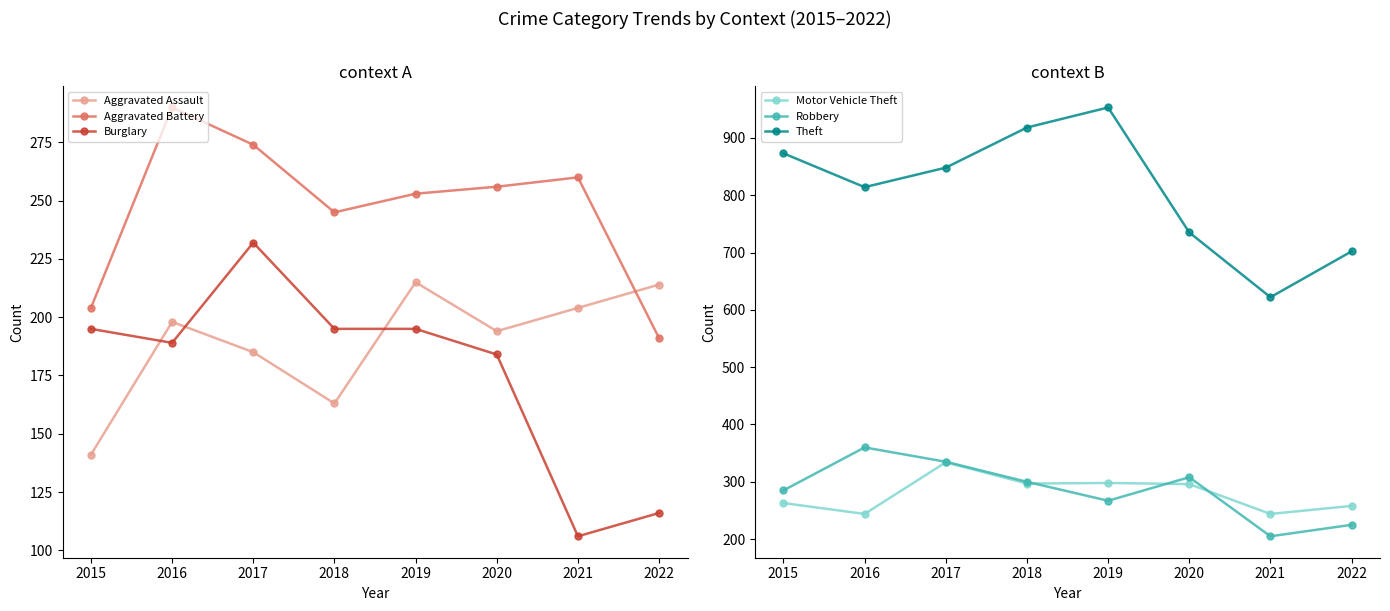

Does the chart have visible grid lines?

No